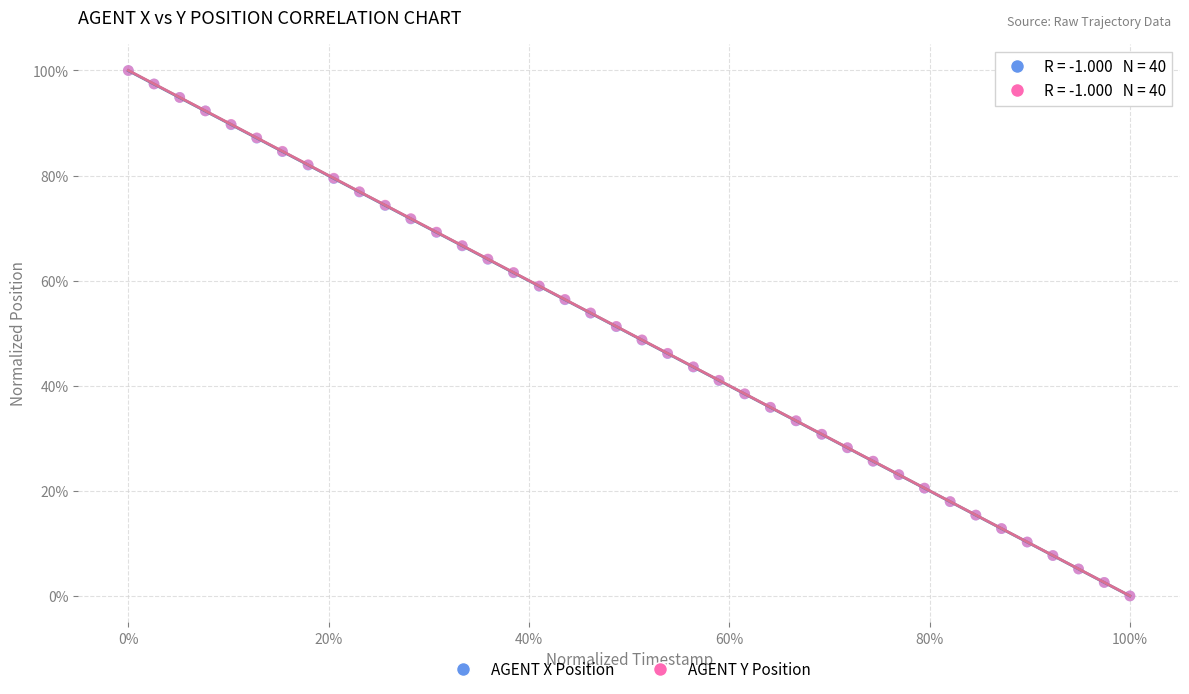

What are all the series names shown in the legend?

AGENT X Position, AGENT Y Position